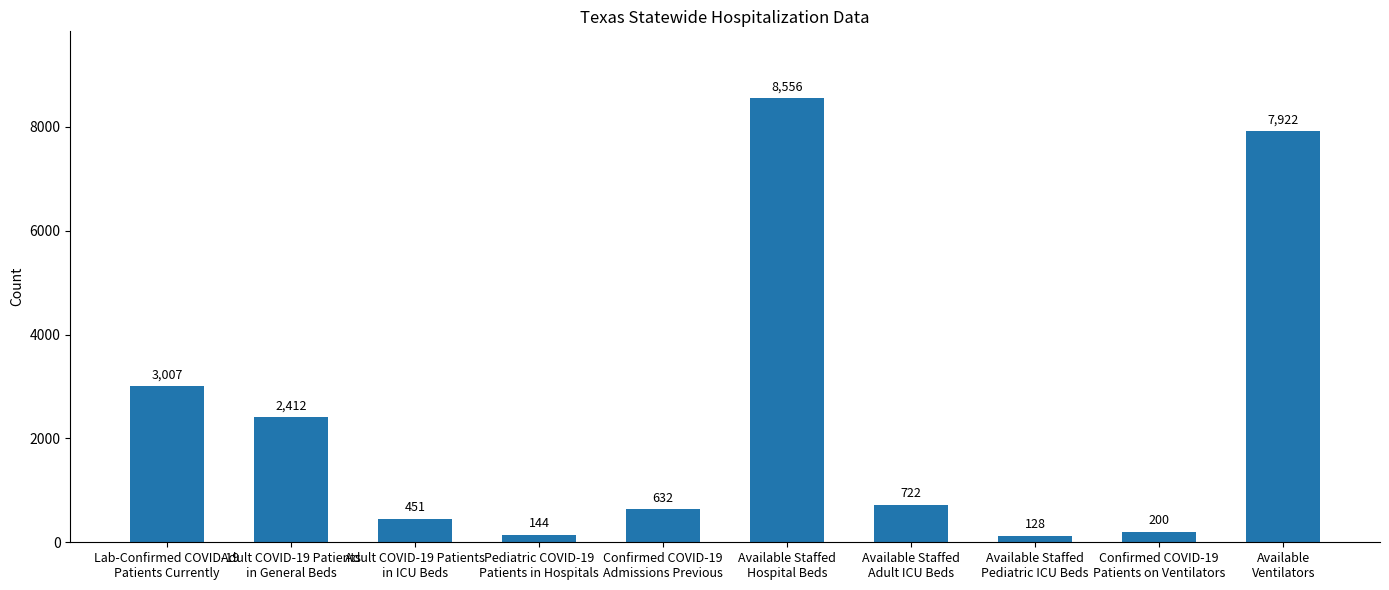

What is the difference between the values at Confirmed COVID-19
Patients on Ventilators and Adult COVID-19 Patients
in General Beds?

2212